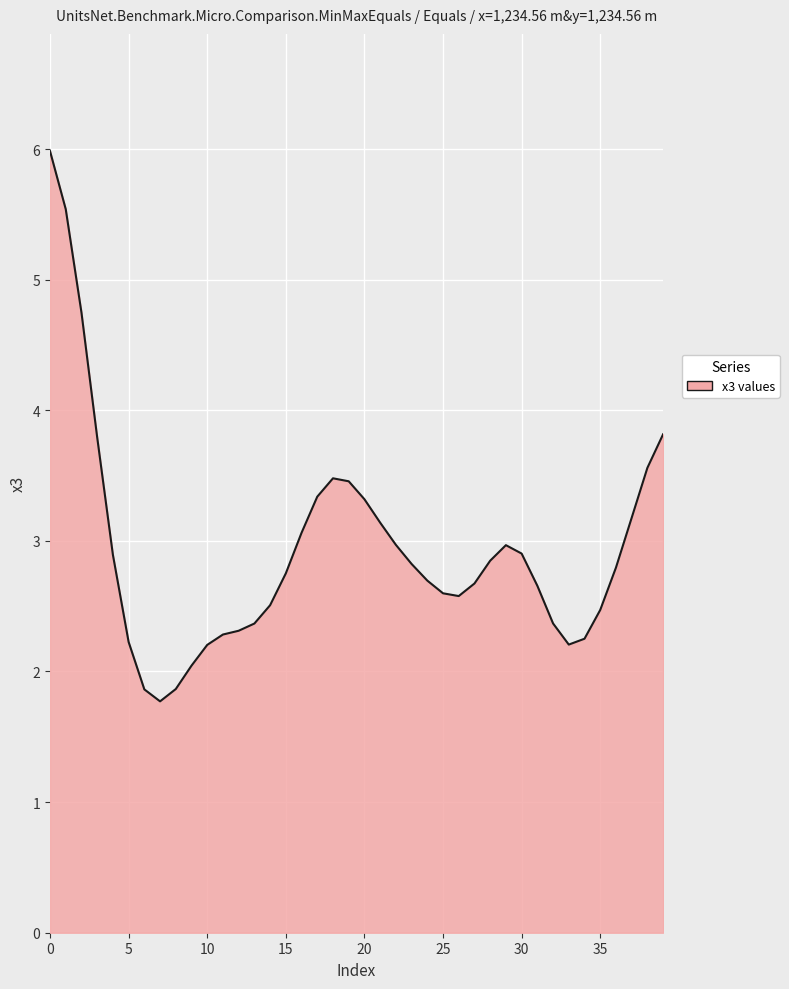

What is the maximum value shown in the chart?

6.0